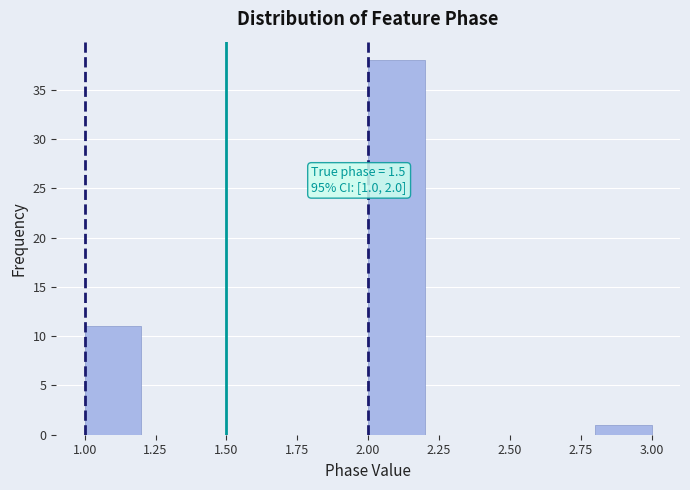

Which range on the x-axis has the tallest bar?

2.0 to 2.2